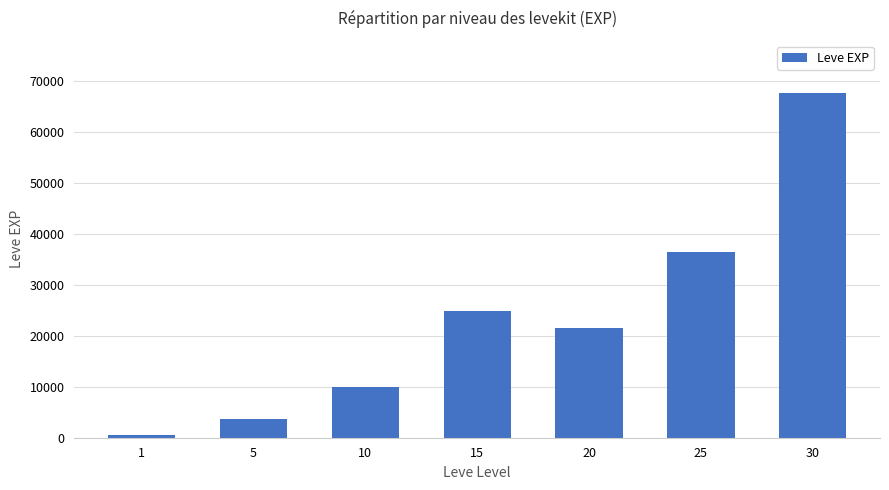

How many bars are there in total?

7